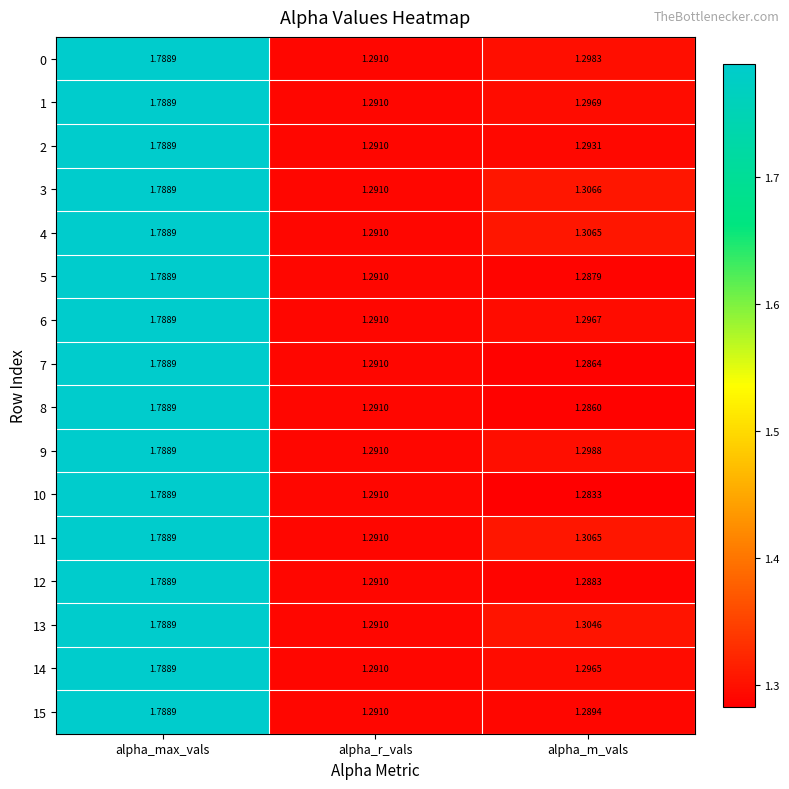

Is the value of 14 at alpha_r_vals greater than the value of 0 at alpha_m_vals?

No